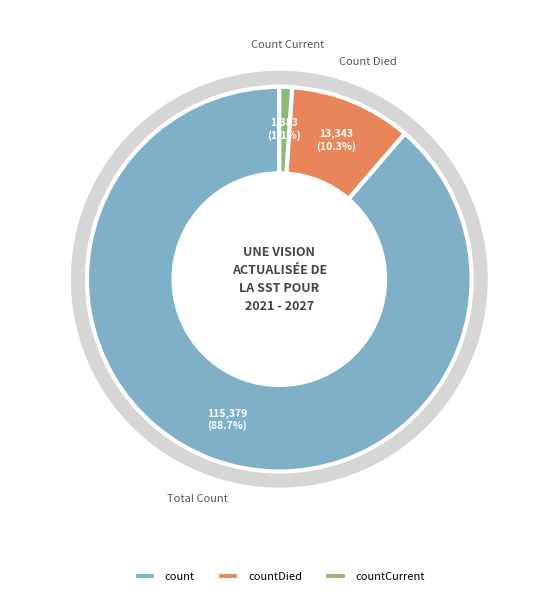

To the nearest percent, what is the difference between the countCurrent and countDied slice percentages?

9%